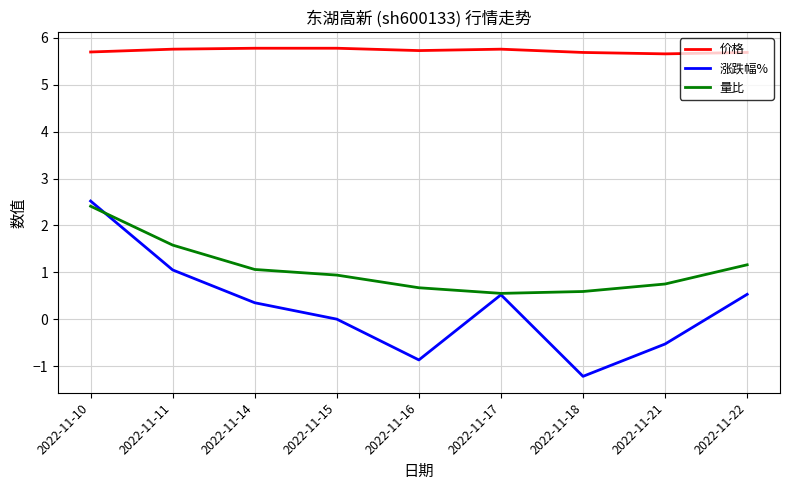

True or false: 涨跌幅% has more than 0 points higher than both neighbors.

True